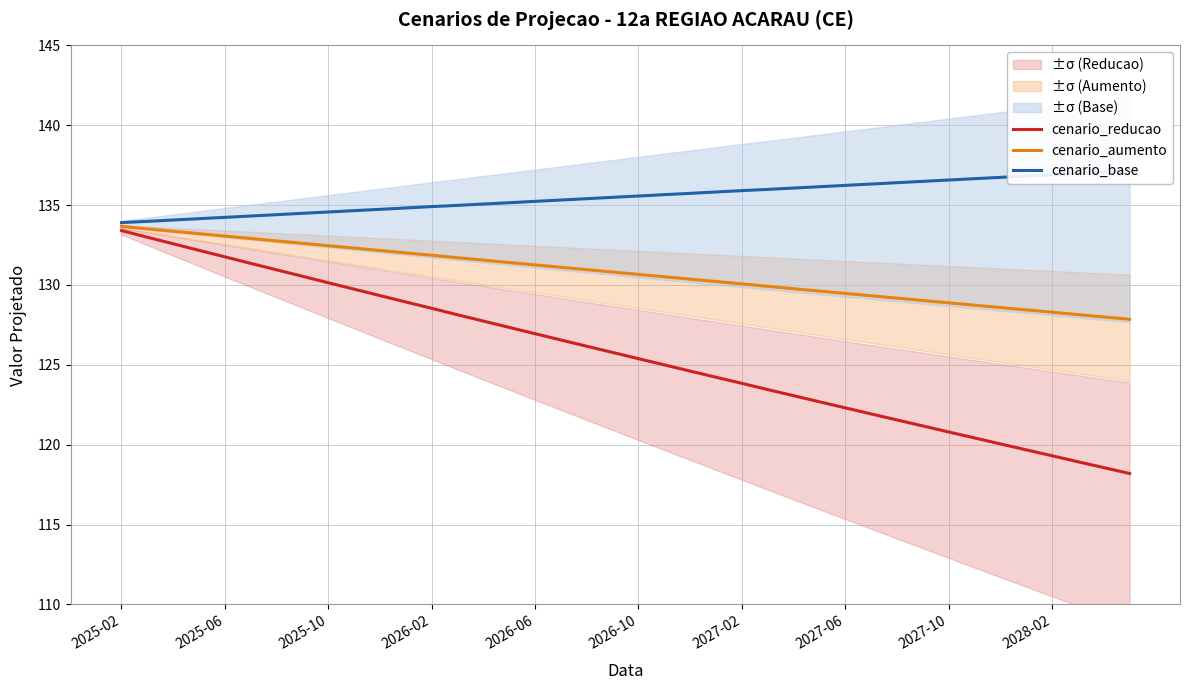

The value of cenario_base at 23 is 78.6. True or false?

False